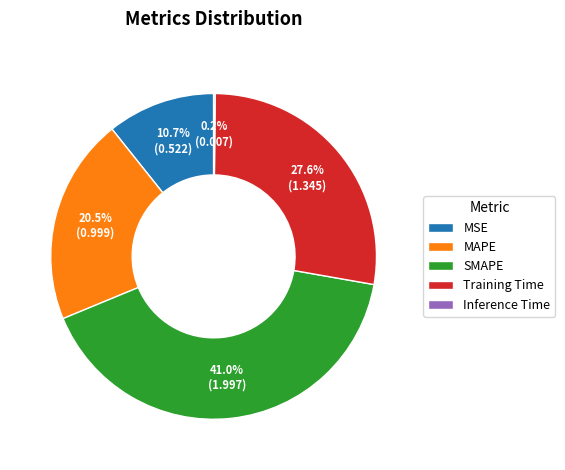

Is there any slice that represents more than half of the pie?

No